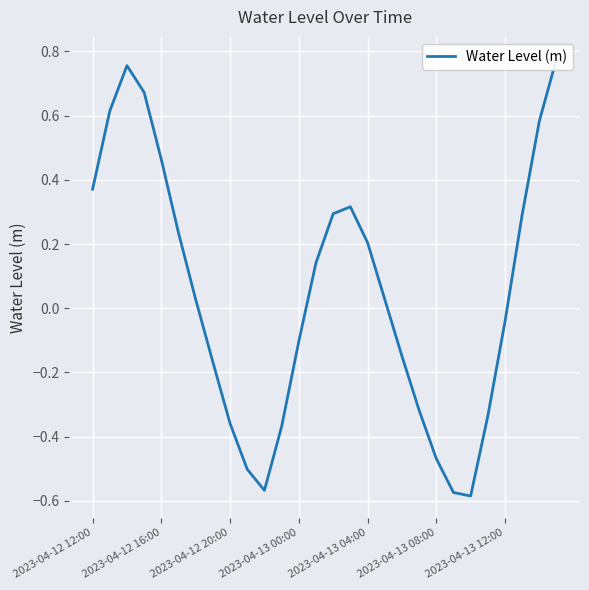

How many points are higher than both their immediate neighbors (excluding endpoints)?

2